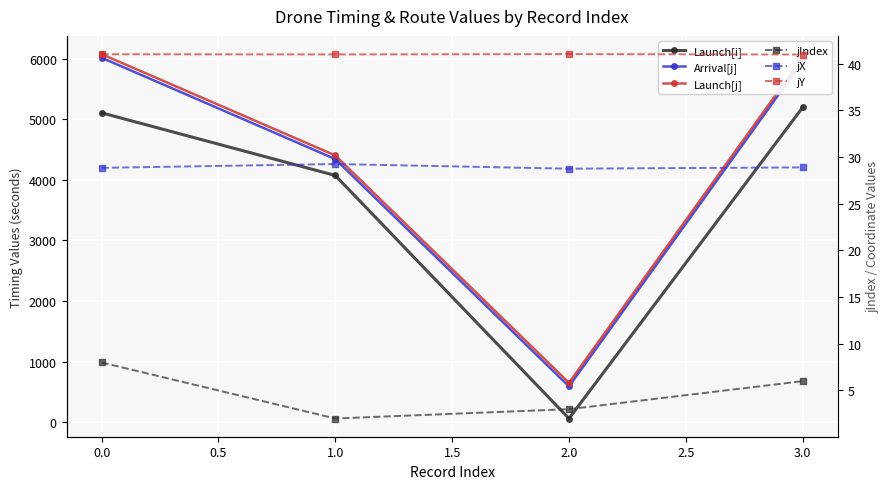

Reading left to right, what are all the values shown in this chart?

Launch[i]: 5106.8	4072.4	60.0	5196.8
Arrival[j]: 6016.2	4342.9	589.1	5961.4
Launch[j]: 6076.2	4402.9	649.1	6021.4
jIndex: 8.0	2.0	3.0	6.0
jX: 28.9	29.3	28.8	28.9
jY: 41.0	41.0	41.0	41.0